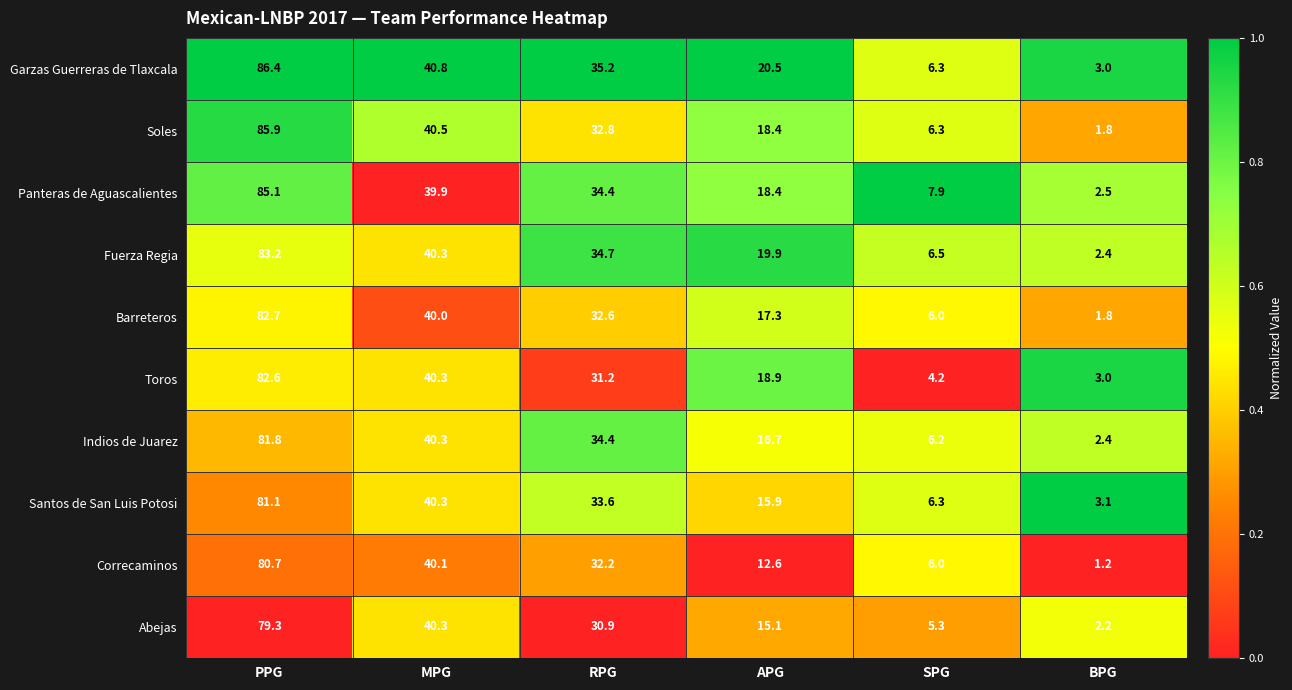

List the series in order of their peak value, highest first.

Garzas Guerreras de Tlaxcala, Soles, Panteras de Aguascalientes, Fuerza Regia, Barreteros, Toros, Indios de Juarez, Santos de San Luis Potosi, Correcaminos, Abejas